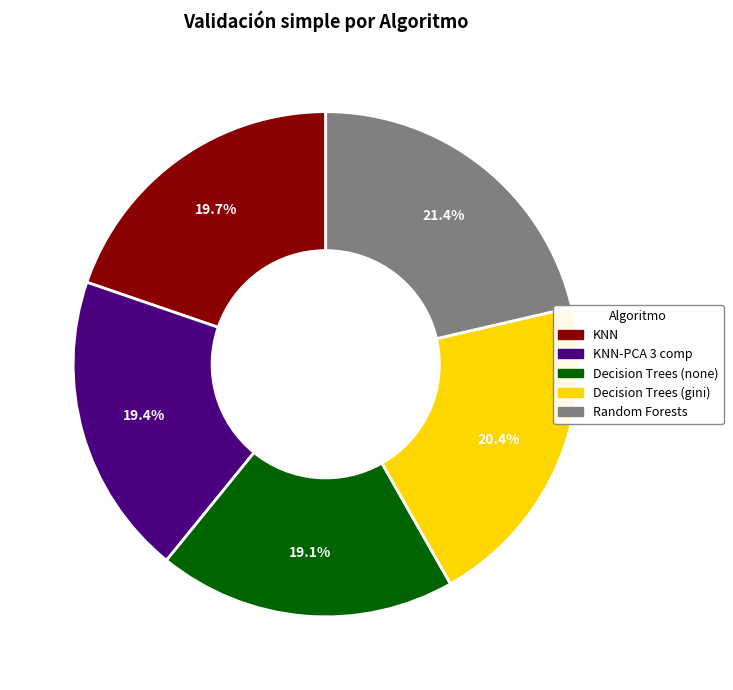

Between Random Forests and KNN-PCA 3 comp, which is larger?

Random Forests